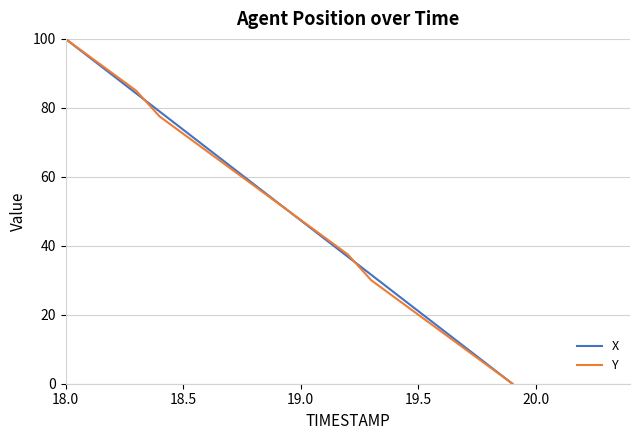

Which series has the largest range (max minus min)?

X